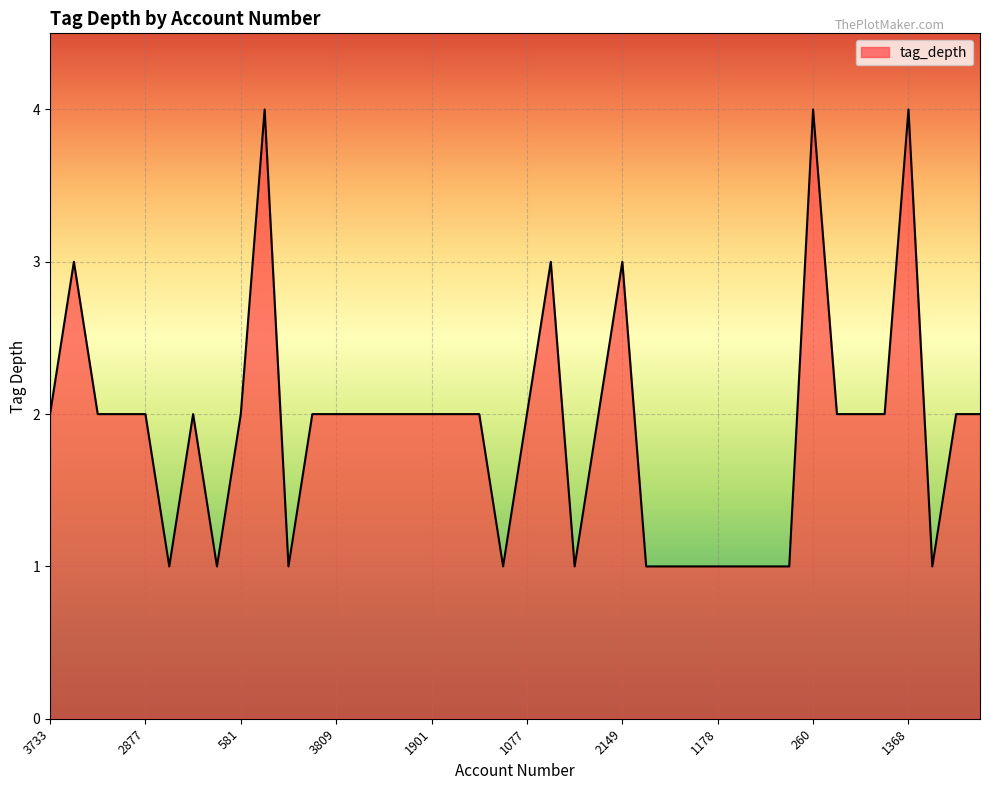

What is the difference between the maximum and minimum values?

3